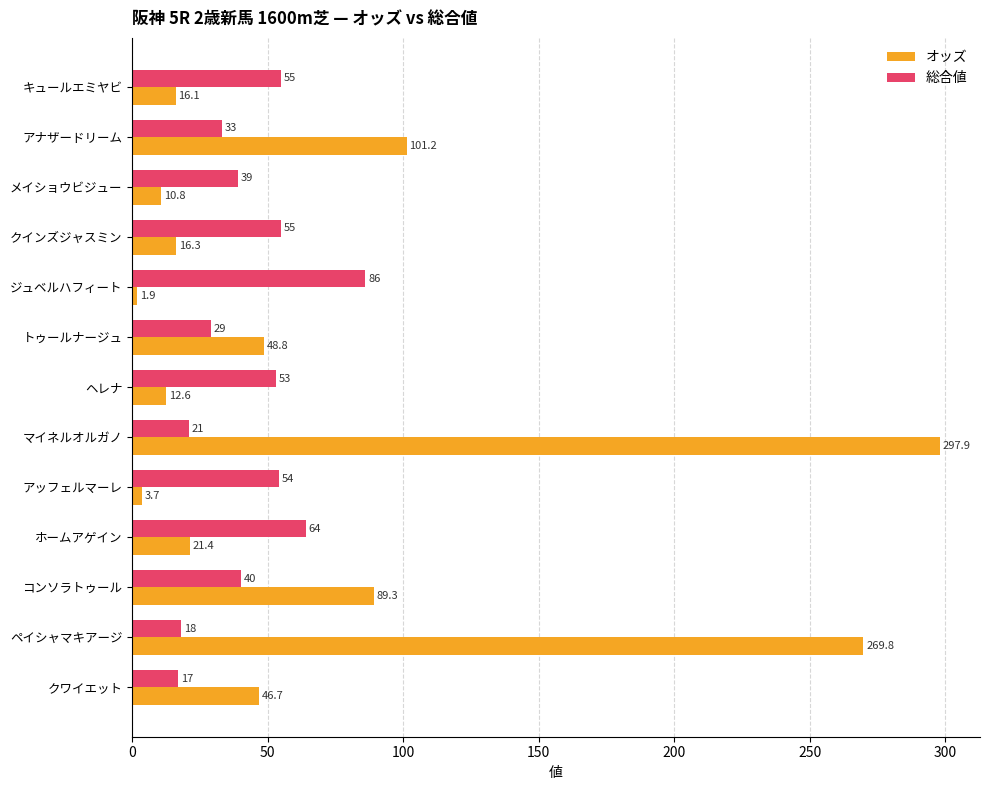

What are all the series names shown in the legend?

オッズ, 総合値